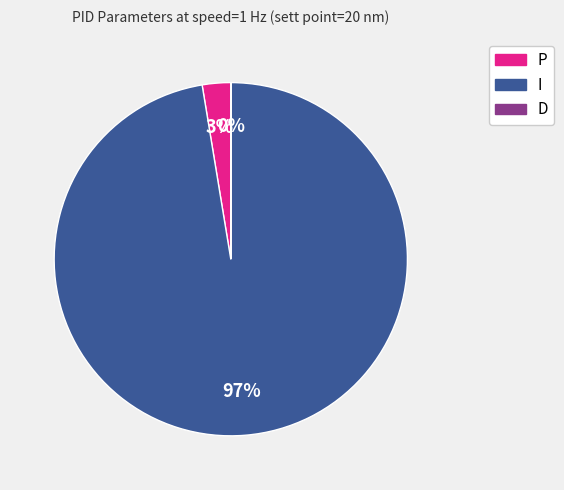

To the nearest percent, what is the difference between the largest and smallest slice percentages?

97%